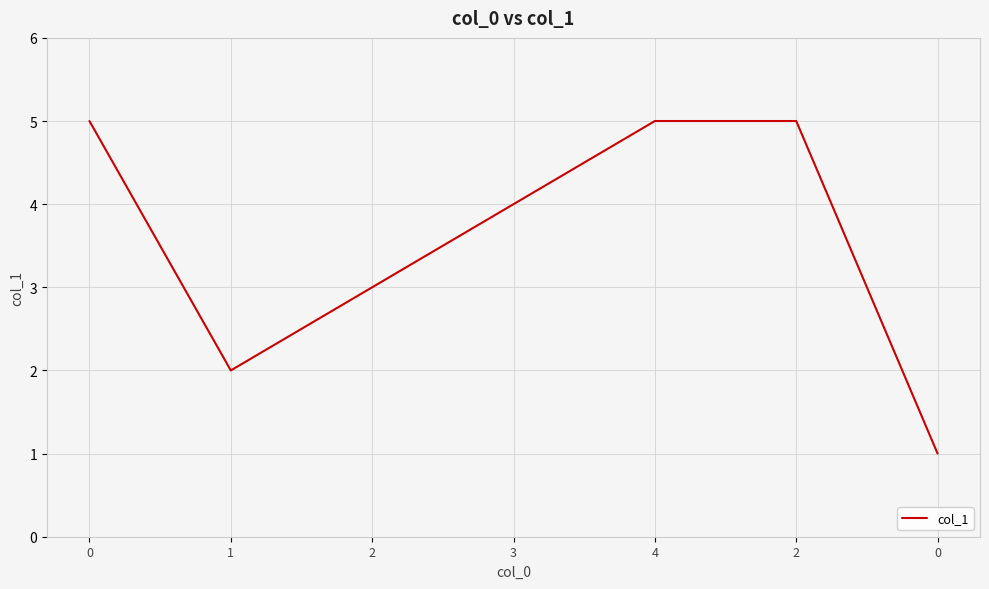

Does the chart have visible grid lines?

Yes